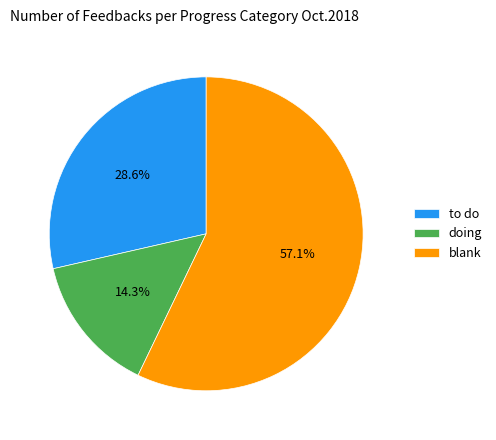

Rank the categories by value from lowest to highest.

doing, to do, blank